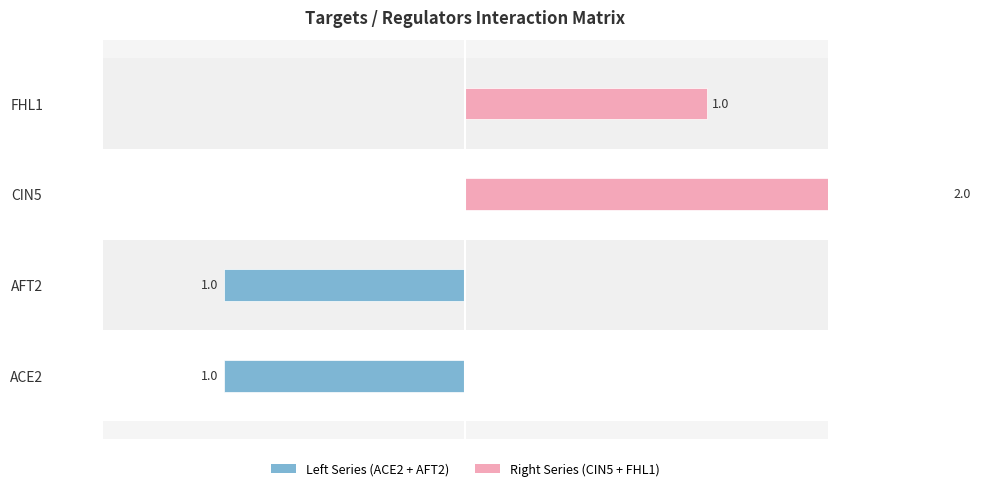

What position from the right is AFT2?

3